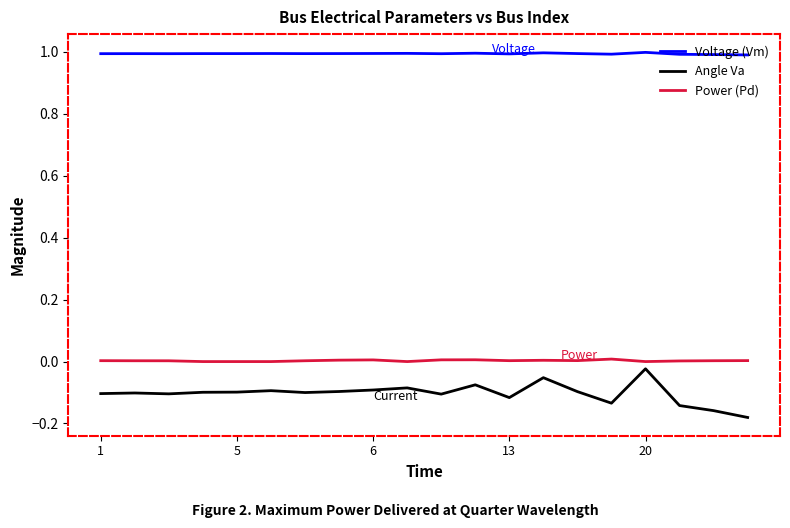

True or false: Angle Va and Voltage (Vm) intersect in this chart.

False